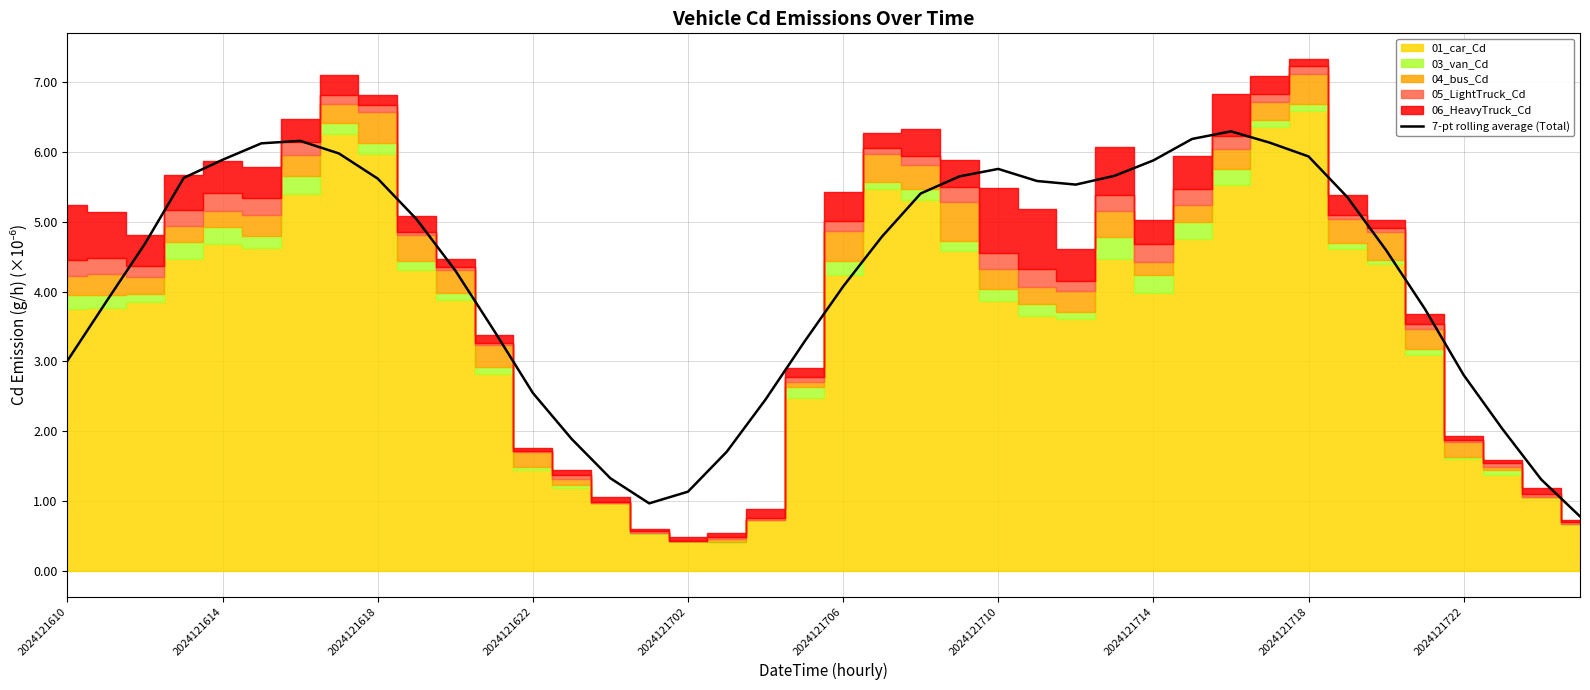

What is the highest value of the 7-pt rolling average (Total) series?

6.3